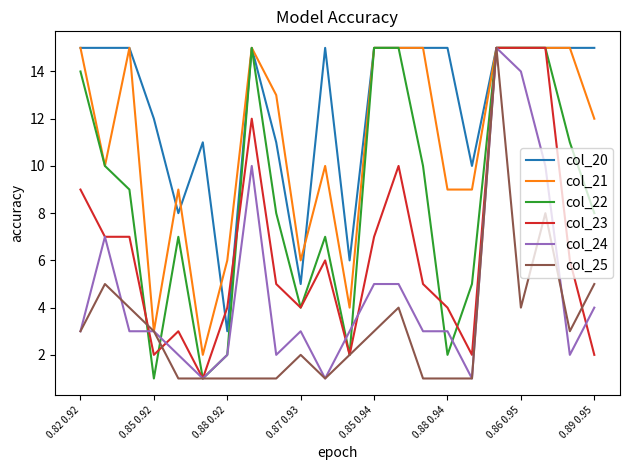

Reading left to right, what are all the values shown in this chart?

col_20: 15	15	15	12	8	11	3	15	11	5	15	6	15	15	15	15	10	15	15	15	15	15
col_21: 15	10	15	3	9	2	6	15	13	6	10	4	15	15	15	9	9	15	15	15	15	12
col_22: 14	10	9	1	7	1	2	15	8	4	7	2	15	15	10	2	5	15	15	15	11	8
col_23: 9	7	7	2	3	1	4	12	5	4	6	2	7	10	5	4	2	15	15	15	6	2
col_24: 3	7	3	3	2	1	2	10	2	3	1	3	5	5	3	3	1	15	14	10	2	4
col_25: 3	5	4	3	1	1	1	1	1	2	1	2	3	4	1	1	1	15	4	8	3	5